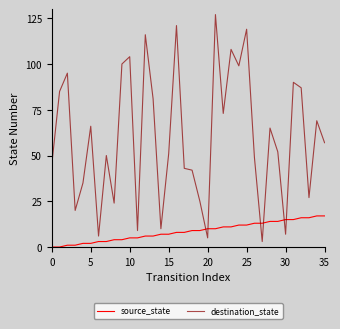

Which series ends up on top after the final intersection of source_state and destination_state?

destination_state